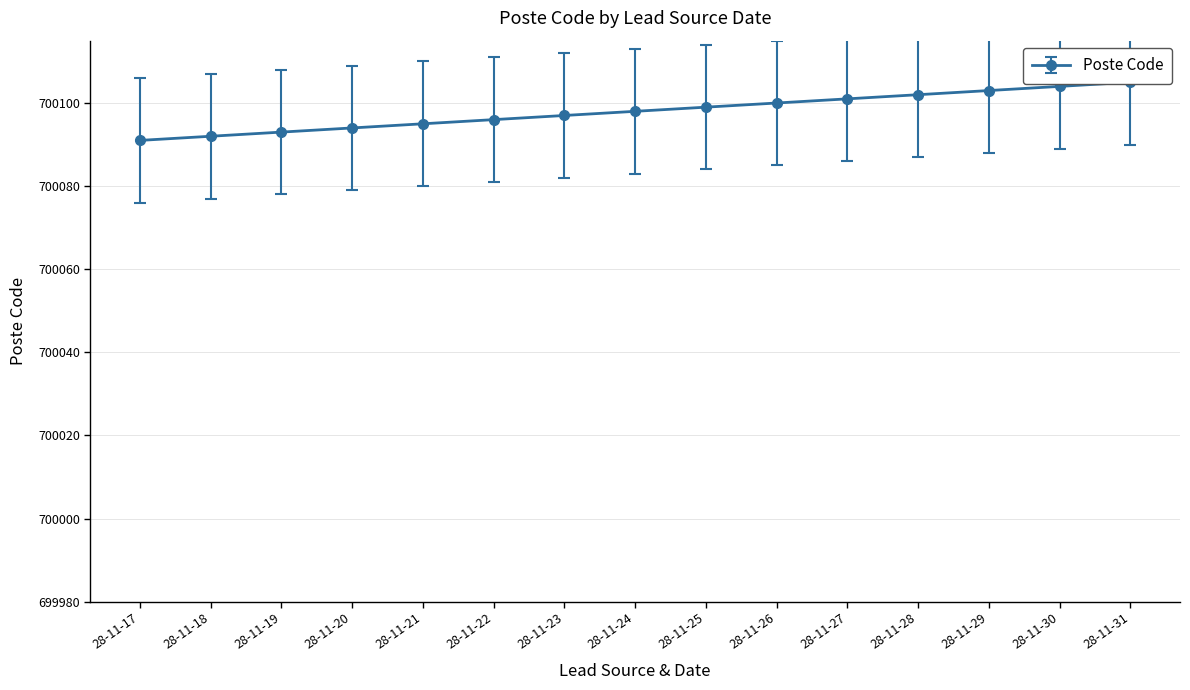

What is the sum of the values at 28-11-25 and 28-11-22?

1400195